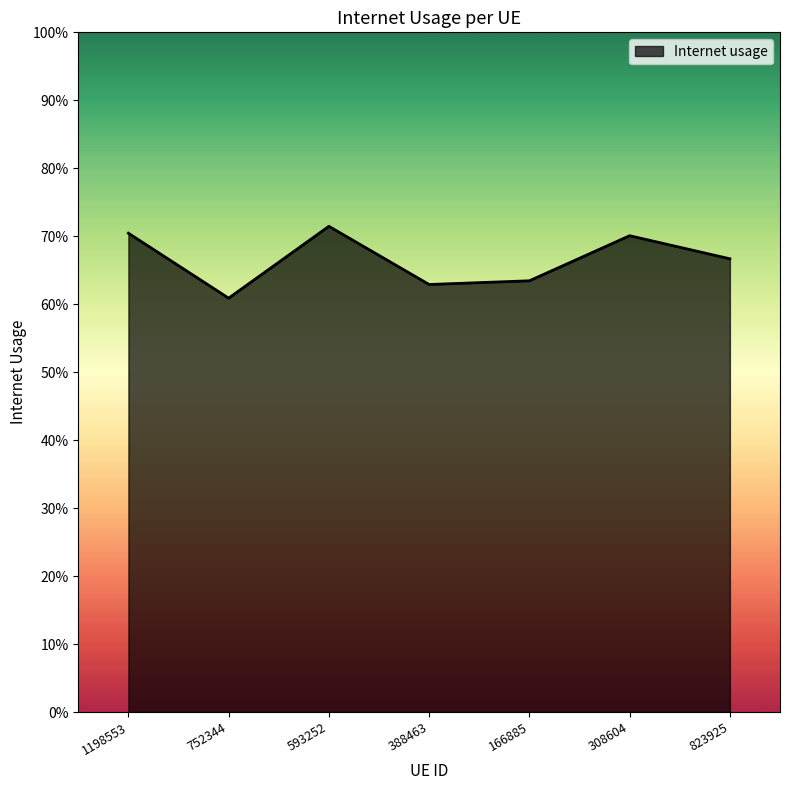

How many interior local peaks (higher than both neighbors) does the data have?

2